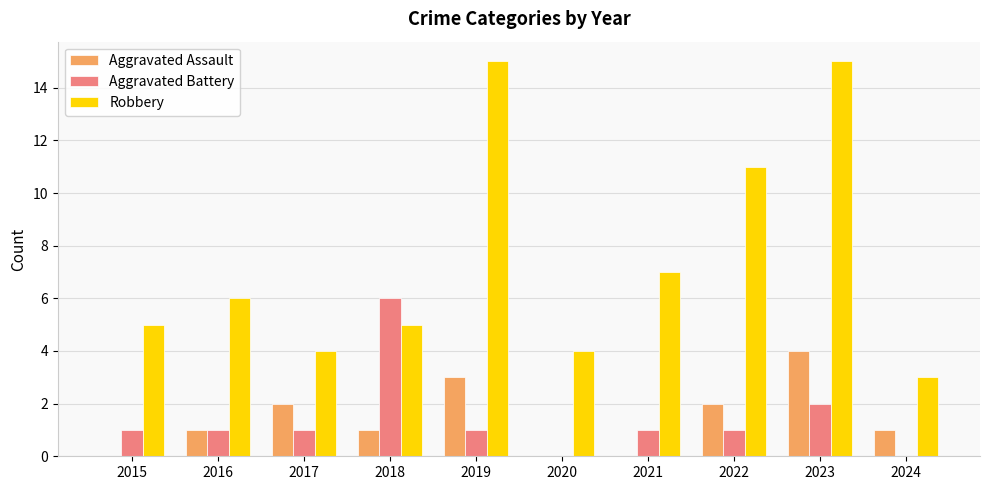

Which series changed the most between 2019 and 2024?

Robbery